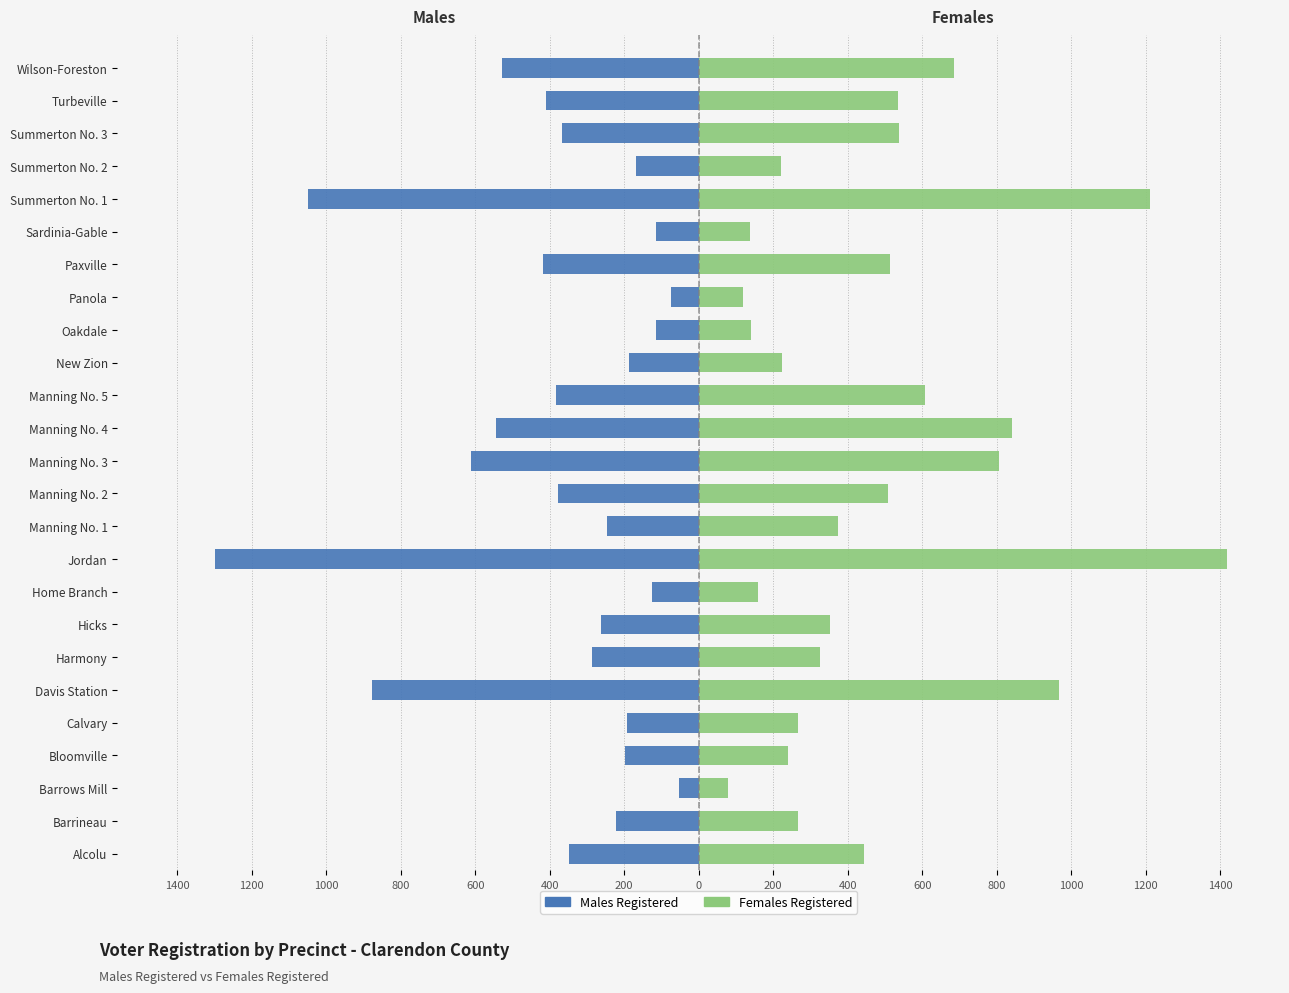

Which series has the largest total across all categories?

Females